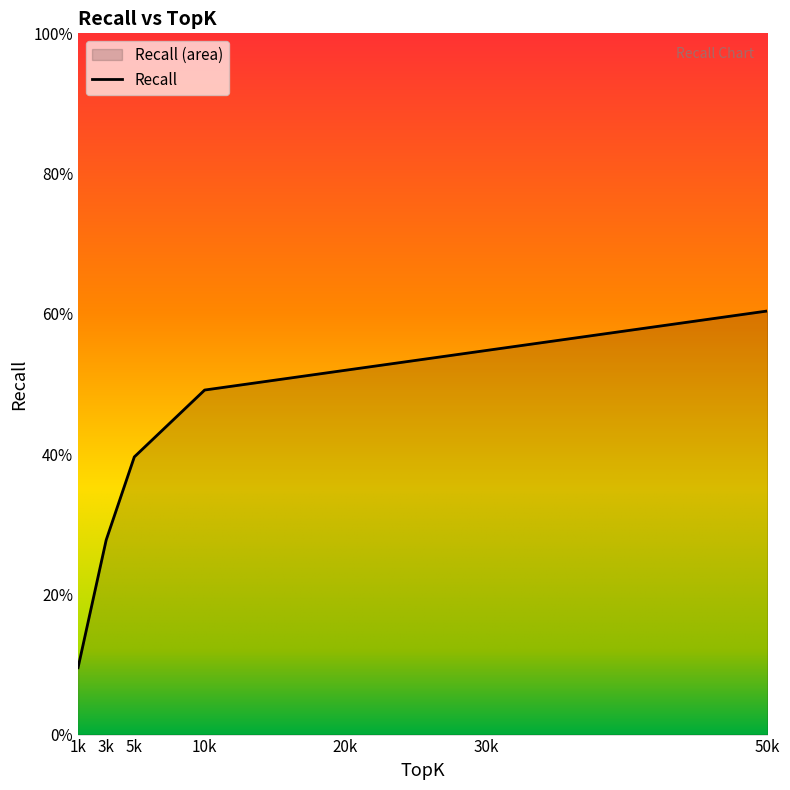

List the labels in order of value, smallest first.

1k, 3k, 5k, 10k, 50k